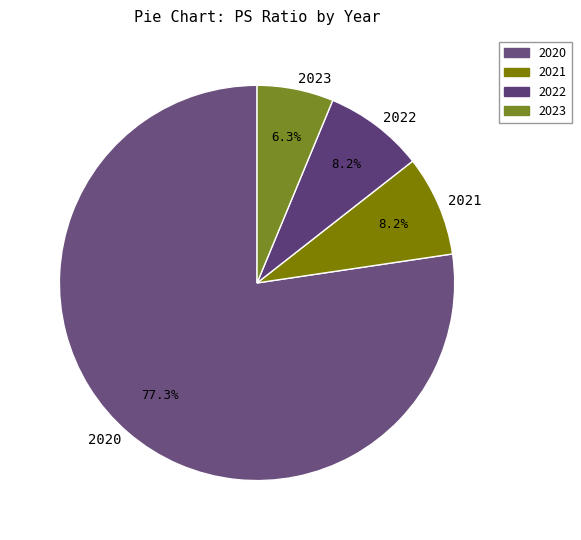

Does 2020 account for over 50% of the chart?

Yes